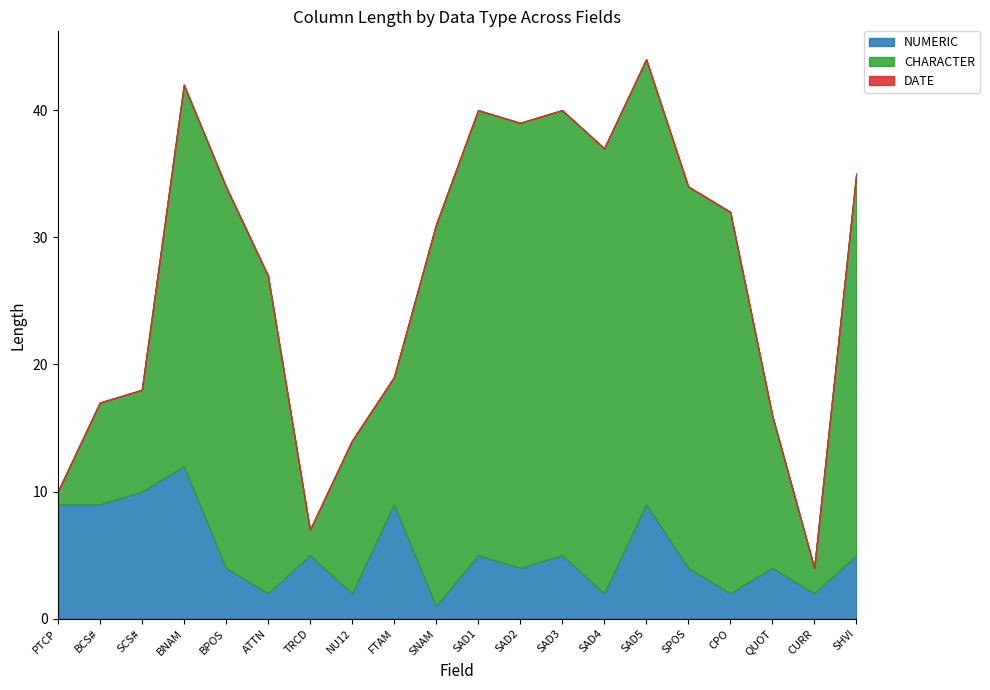

True or false: CHARACTER and DATE cross at least once.

False